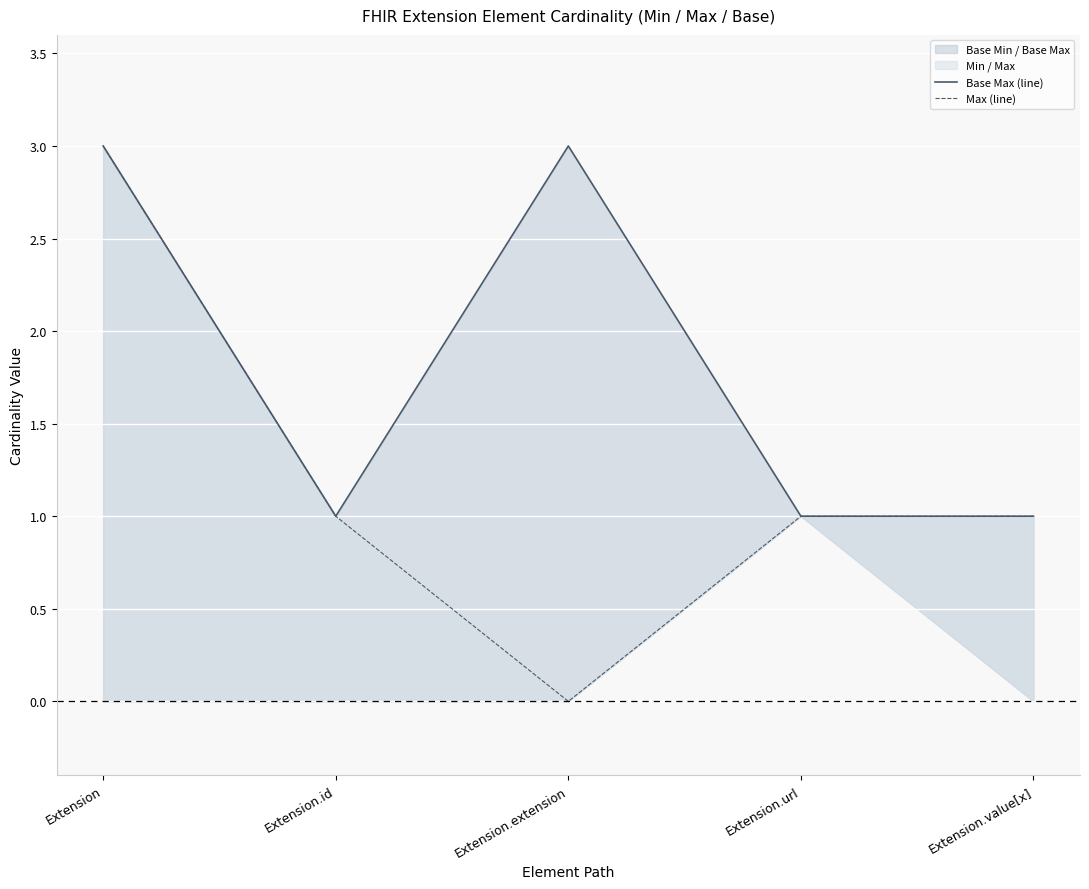

How many values in the Max (line) series are below 1?

1